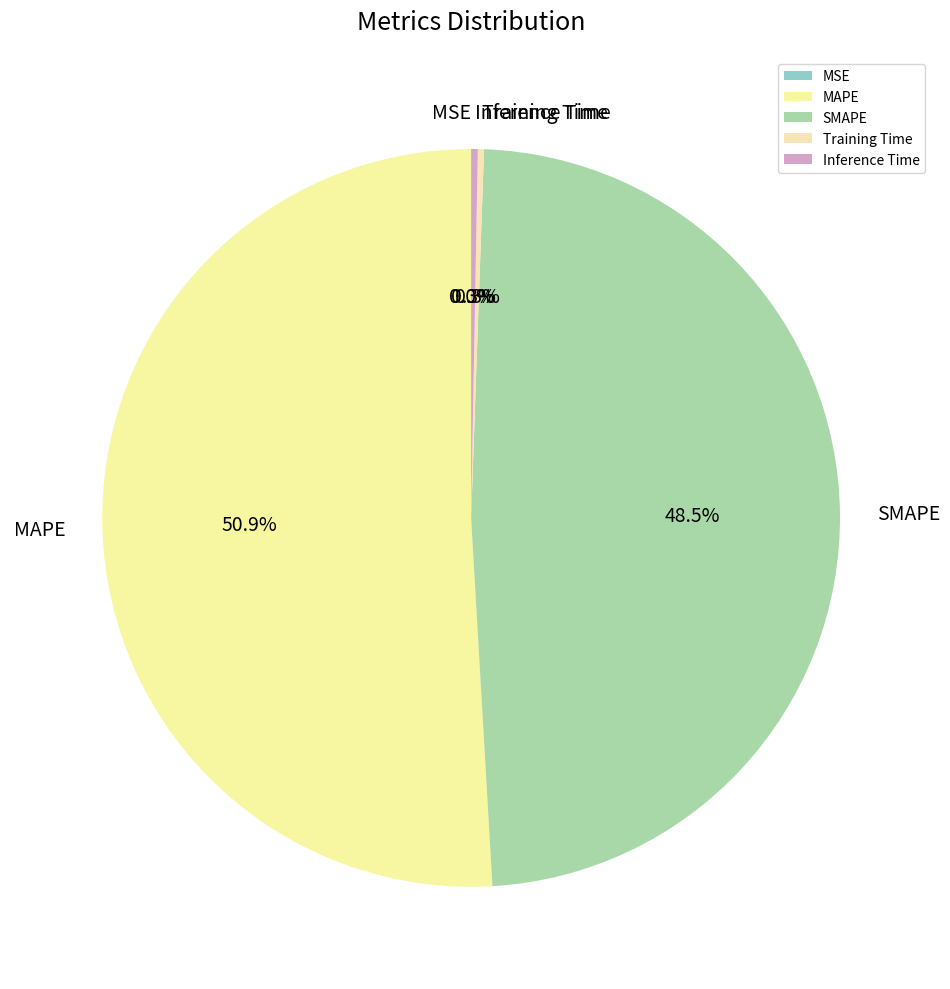

Which slice is the largest?

MAPE